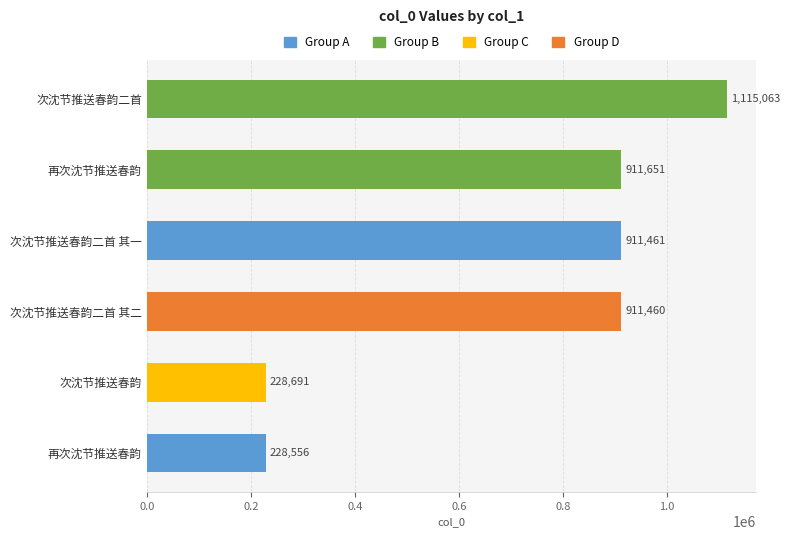

What is the difference between the values at 0.8 and 0.4?

682770